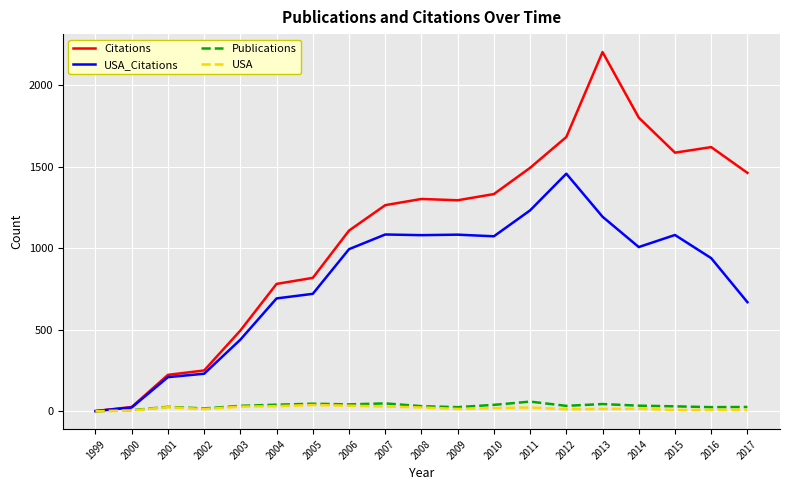

What is the maximum value shown in the chart?

2204